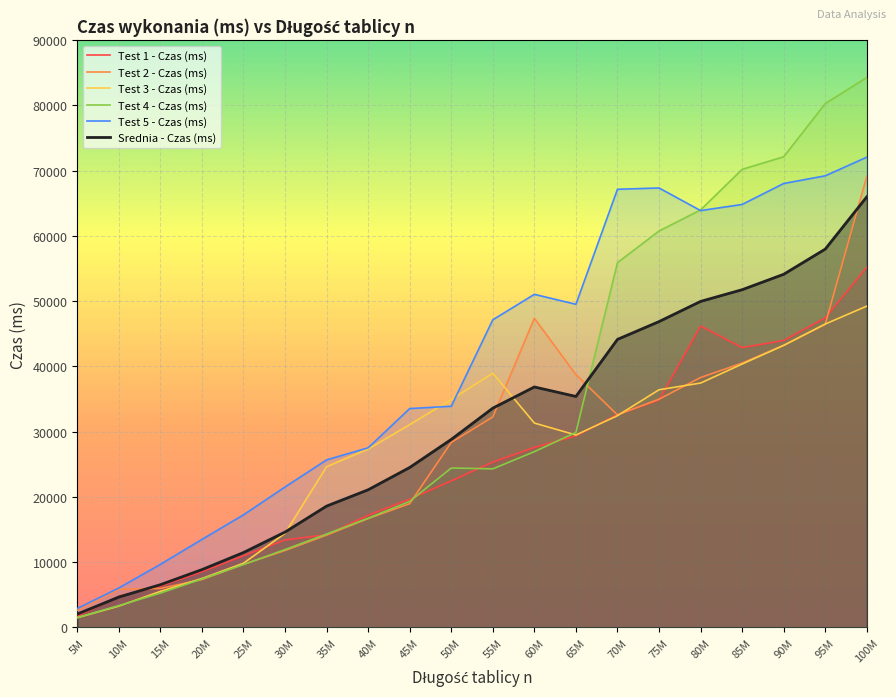

True or false: Test 1 - Czas (ms) has a value of 8546.0 at 20M.

True